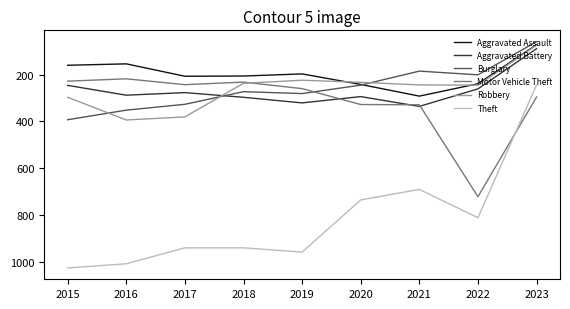

Count the number of categories in the chart.

9